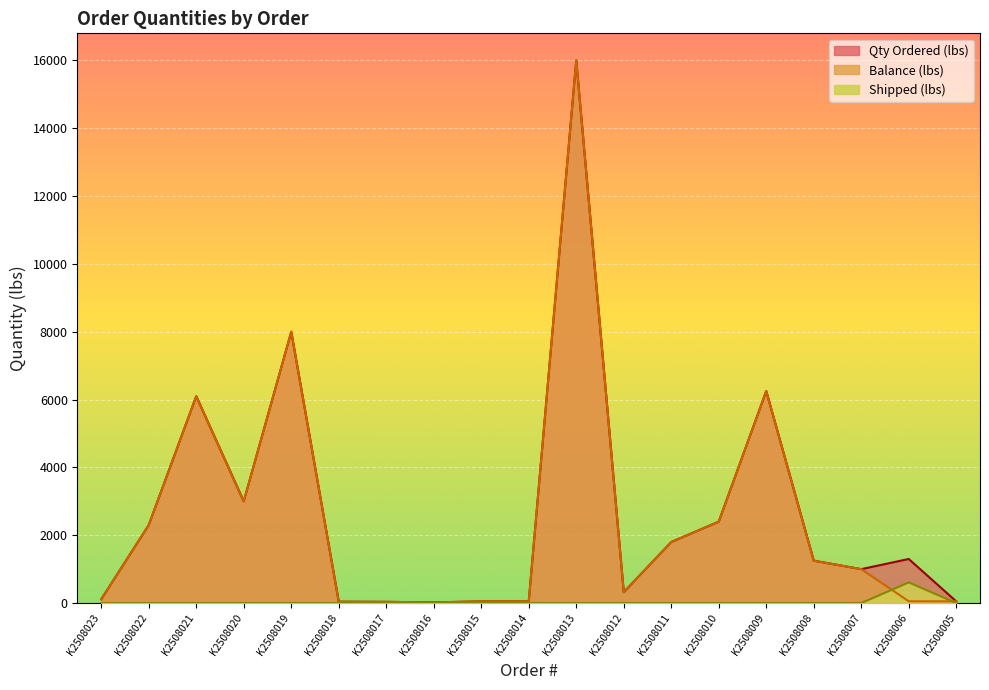

Reading right to left, what are all the values shown in this chart?

Balance (lbs): K2508005=50	K2508006=53	K2508007=1000	K2508008=1250	K2508009=6250	K2508010=2400	K2508011=1800	K2508012=320	K2508013=16000	K2508014=50	K2508015=50	K2508016=20	K2508017=36	K2508018=40	K2508019=8000	K2508020=3000	K2508021=6100	K2508022=2300	K2508023=112
Qty Ordered (lbs): K2508005=50	K2508006=1300	K2508007=1000	K2508008=1250	K2508009=6250	K2508010=2400	K2508011=1800	K2508012=320	K2508013=16000	K2508014=50	K2508015=50	K2508016=20	K2508017=36	K2508018=40	K2508019=8000	K2508020=3000	K2508021=6100	K2508022=2300	K2508023=112
Shipped (lbs): K2508005=0	K2508006=609	K2508007=0	K2508008=0	K2508009=0	K2508010=0	K2508011=0	K2508012=0	K2508013=0	K2508014=0	K2508015=0	K2508016=0	K2508017=0	K2508018=0	K2508019=0	K2508020=0	K2508021=0	K2508022=0	K2508023=0